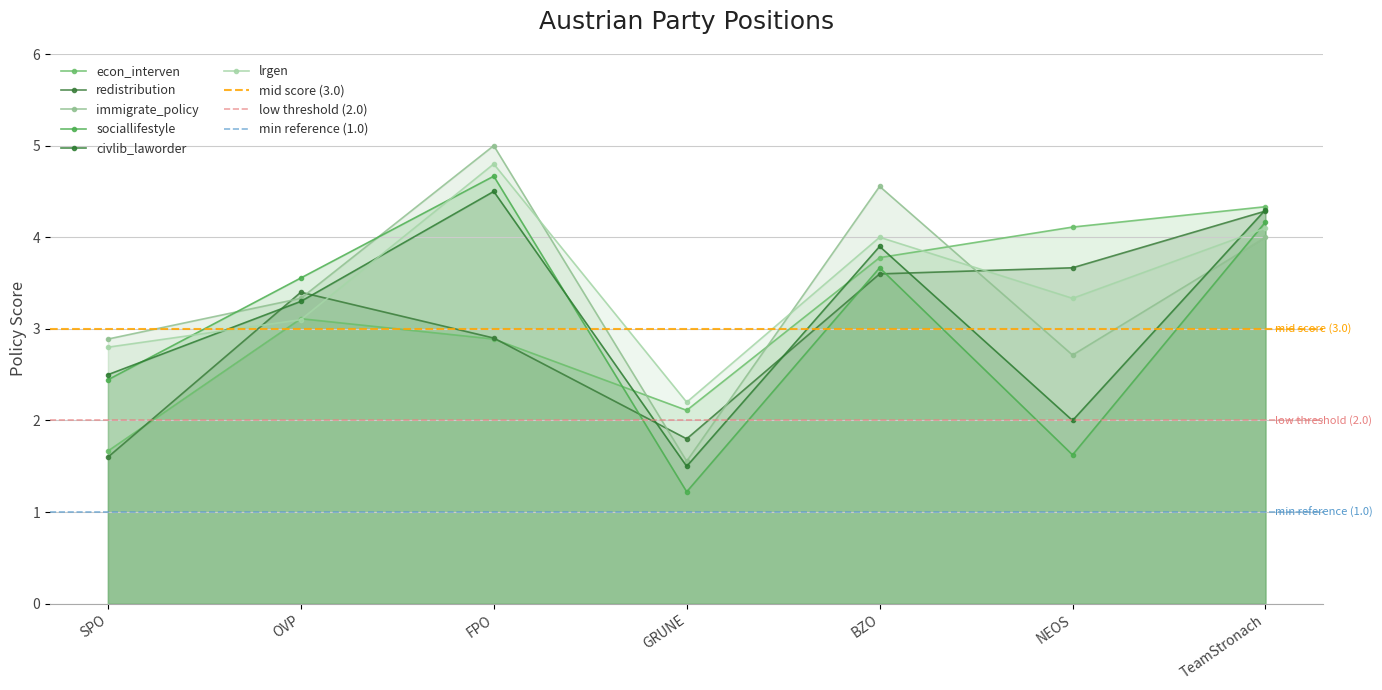

How many data points in econ_interven are above 3?

4